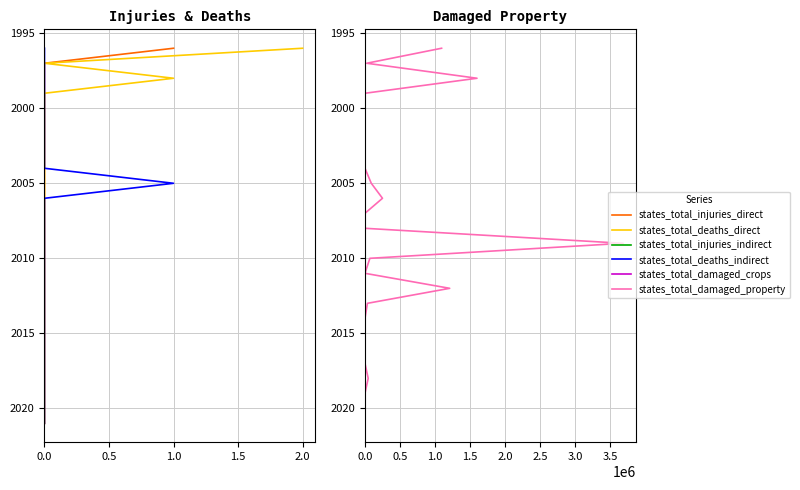

Reading left to right, extract all data points from this chart.

states_total_injuries_direct: 1996	1997	1998	1999	2000	2001	2002	2003	2004	2005	2006	2007	2008	2009	2010	2011	2012	2013	2014	2015	2016	2017	2018	2019	2020	2021
states_total_deaths_direct: 1996	1997	1998	1999	2000	2001	2002	2003	2004	2005	2006	2007	2008	2009	2010	2011	2012	2013	2014	2015	2016	2017	2018	2019	2020	2021
states_total_injuries_indirect: 1996	1997	1998	1999	2000	2001	2002	2003	2004	2005	2006	2007	2008	2009	2010	2011	2012	2013	2014	2015	2016	2017	2018	2019	2020	2021
states_total_deaths_indirect: 1996	1997	1998	1999	2000	2001	2002	2003	2004	2005	2006	2007	2008	2009	2010	2011	2012	2013	2014	2015	2016	2017	2018	2019	2020	2021
states_total_damaged_crops: 1996	1997	1998	1999	2000	2001	2002	2003	2004	2005	2006	2007	2008	2009	2010	2011	2012	2013	2014	2015	2016	2017	2018	2019	2020	2021
states_total_damaged_property: 1996	1997	1998	1999	2000	2001	2002	2003	2004	2005	2006	2007	2008	2009	2010	2011	2012	2013	2014	2015	2016	2017	2018	2019	2020	2021